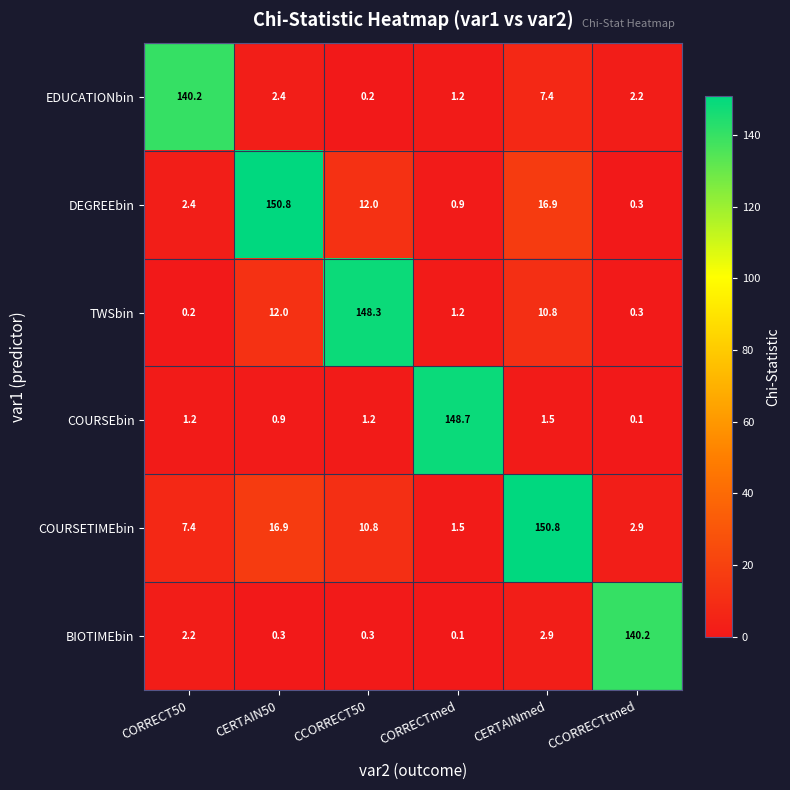

What is the average value of the COURSEbin series?

25.6